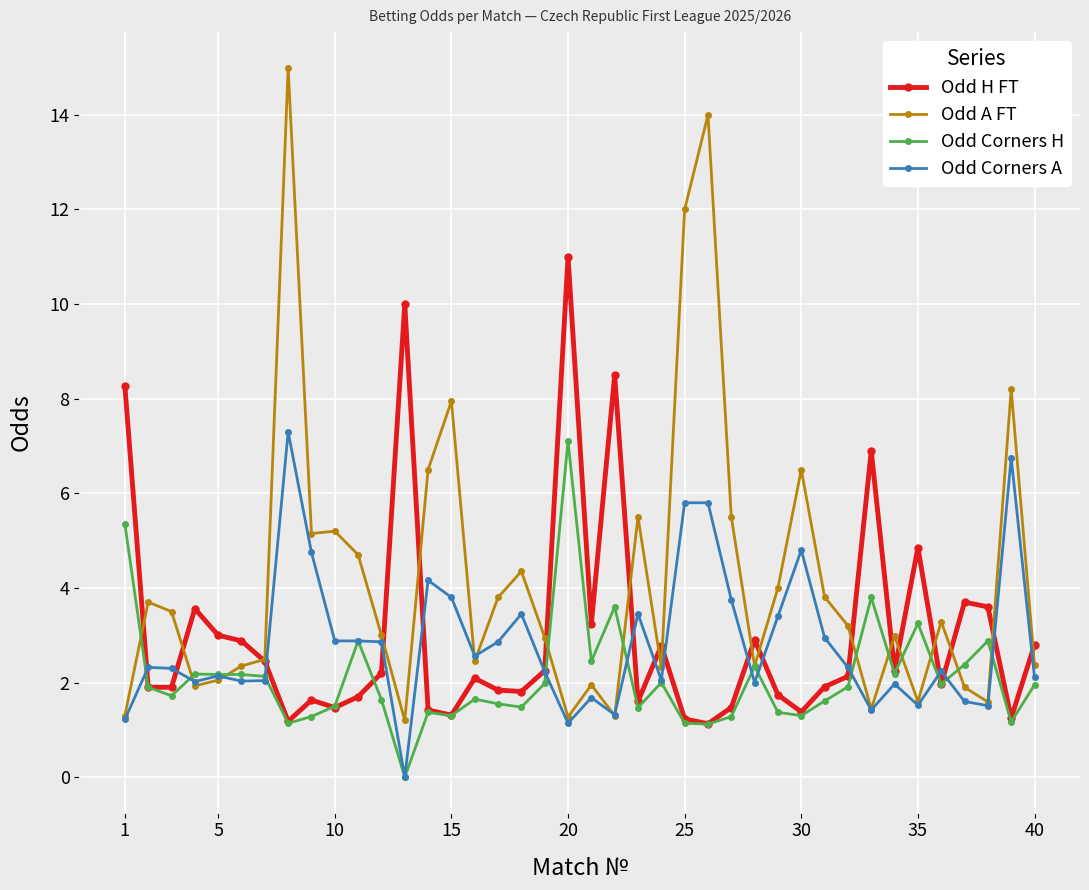

At how many categories does at least one series exceed 1?

40